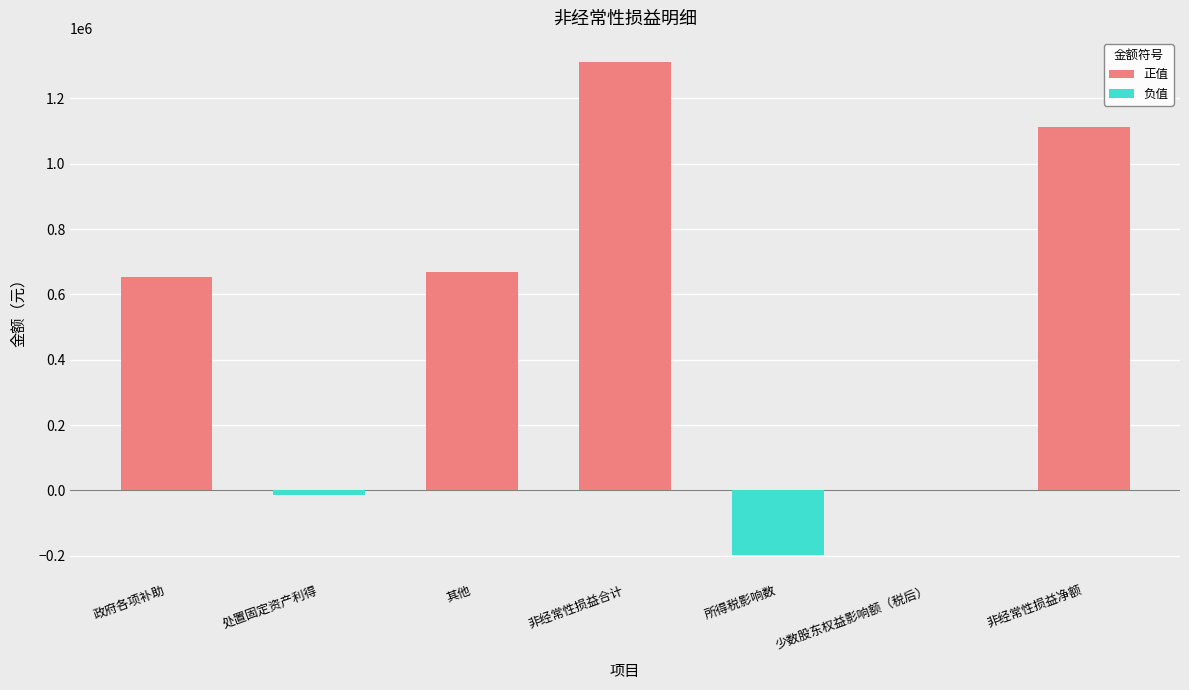

Between 非经常性损益净额 and 少数股东权益影响额（税后）, which is larger?

非经常性损益净额